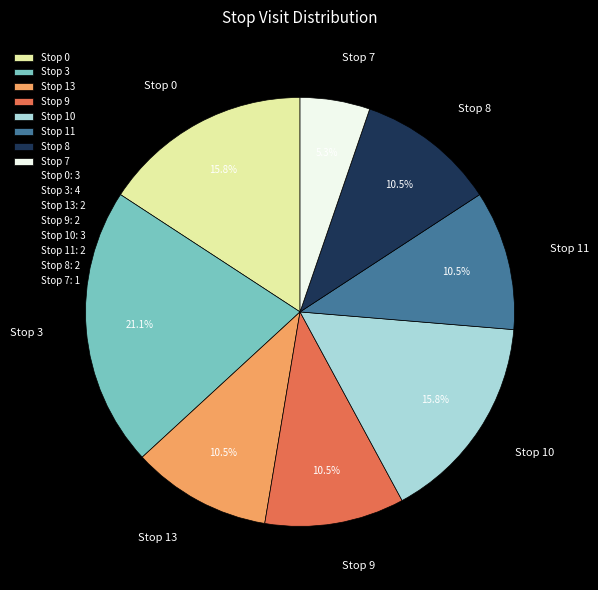

What is the smallest slice in the pie chart?

Stop 7